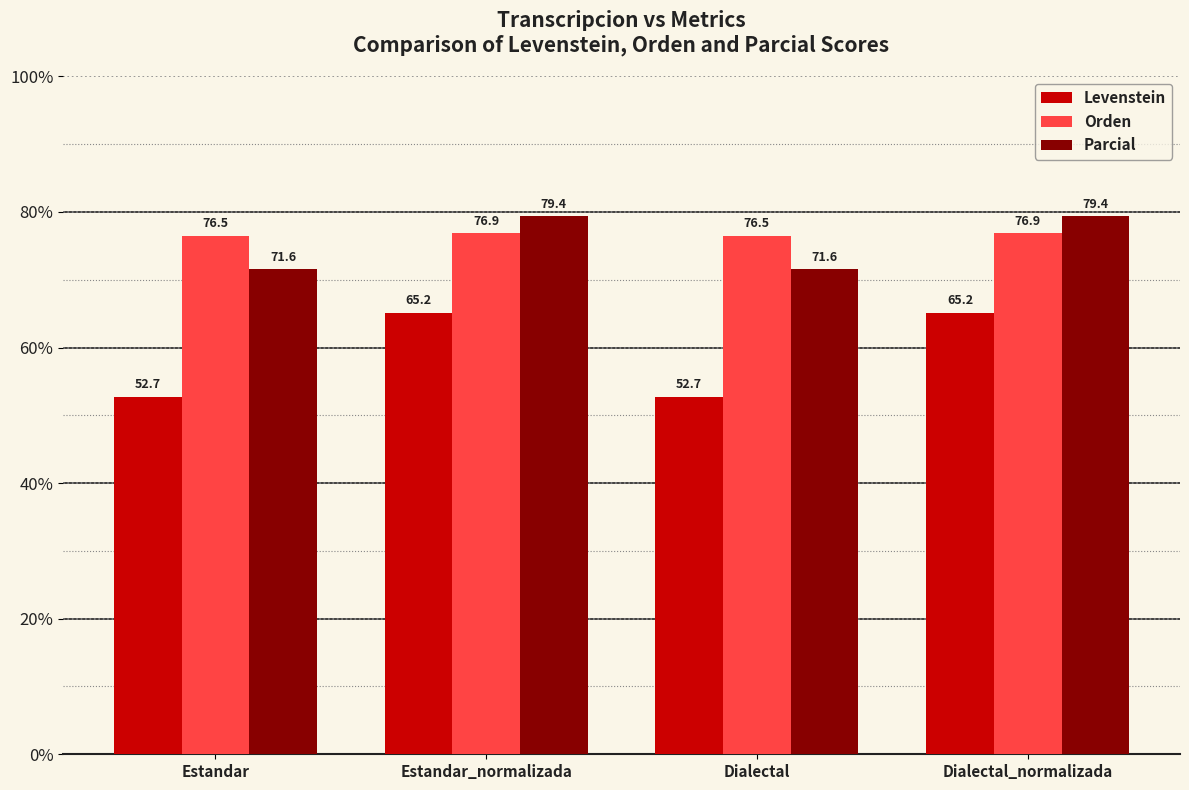

What are all the series names shown in the legend?

Levenstein, Orden, Parcial